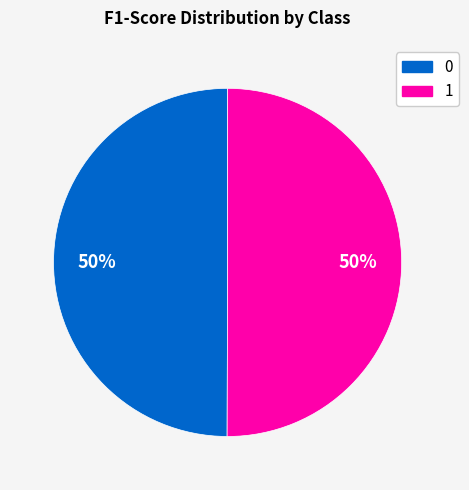

What percentage is the 0 slice, to the nearest percent?

50%